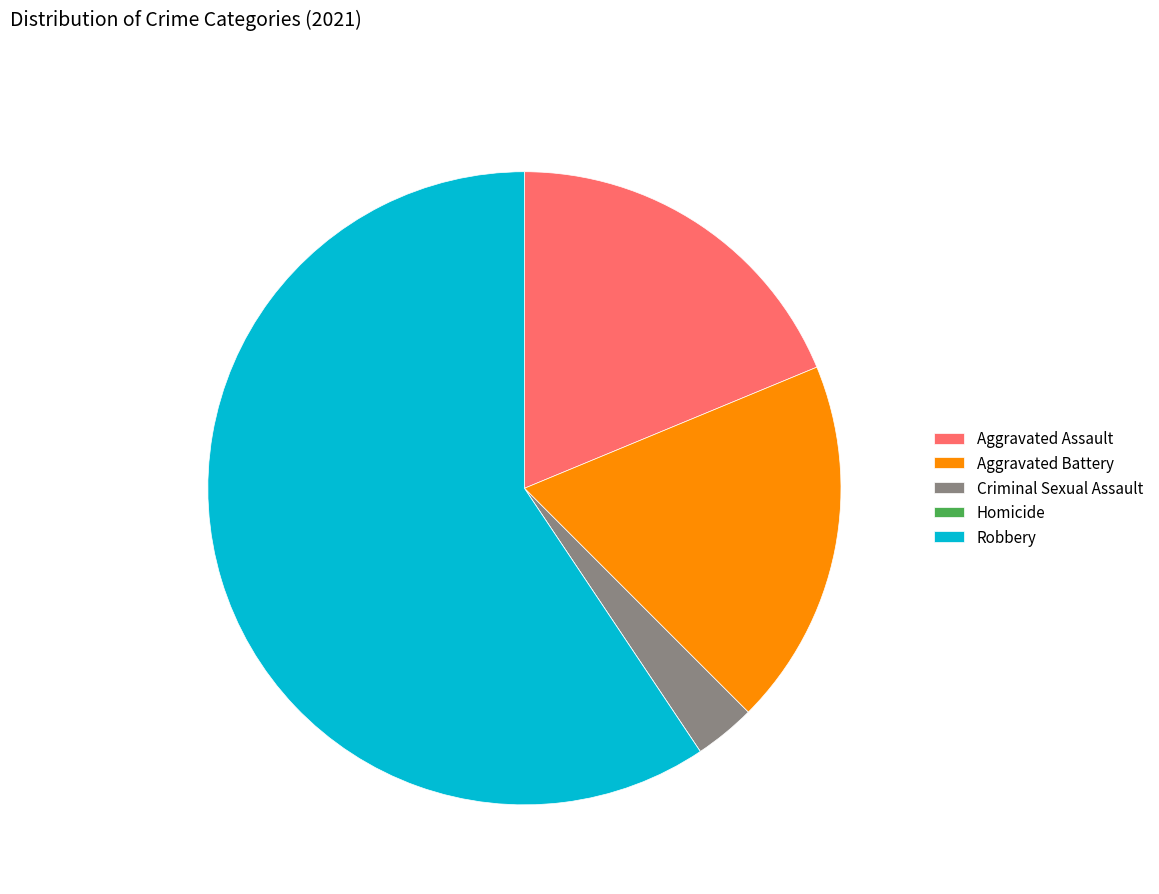

Which category has the biggest portion of the pie?

Robbery